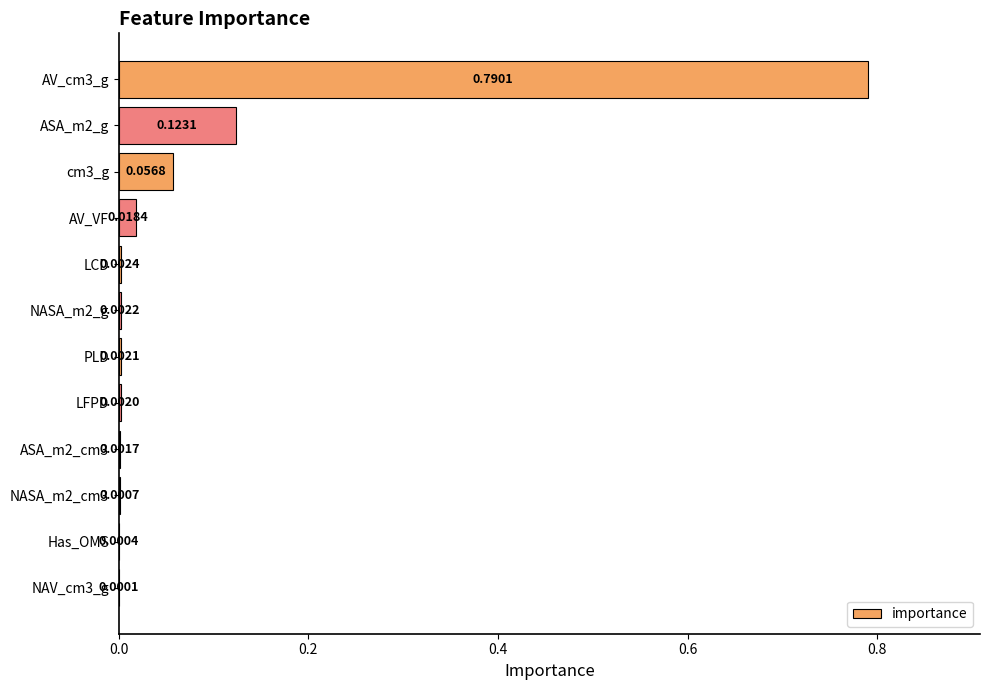

Where is the data nearest to the value 0?

NAV_cm3_g